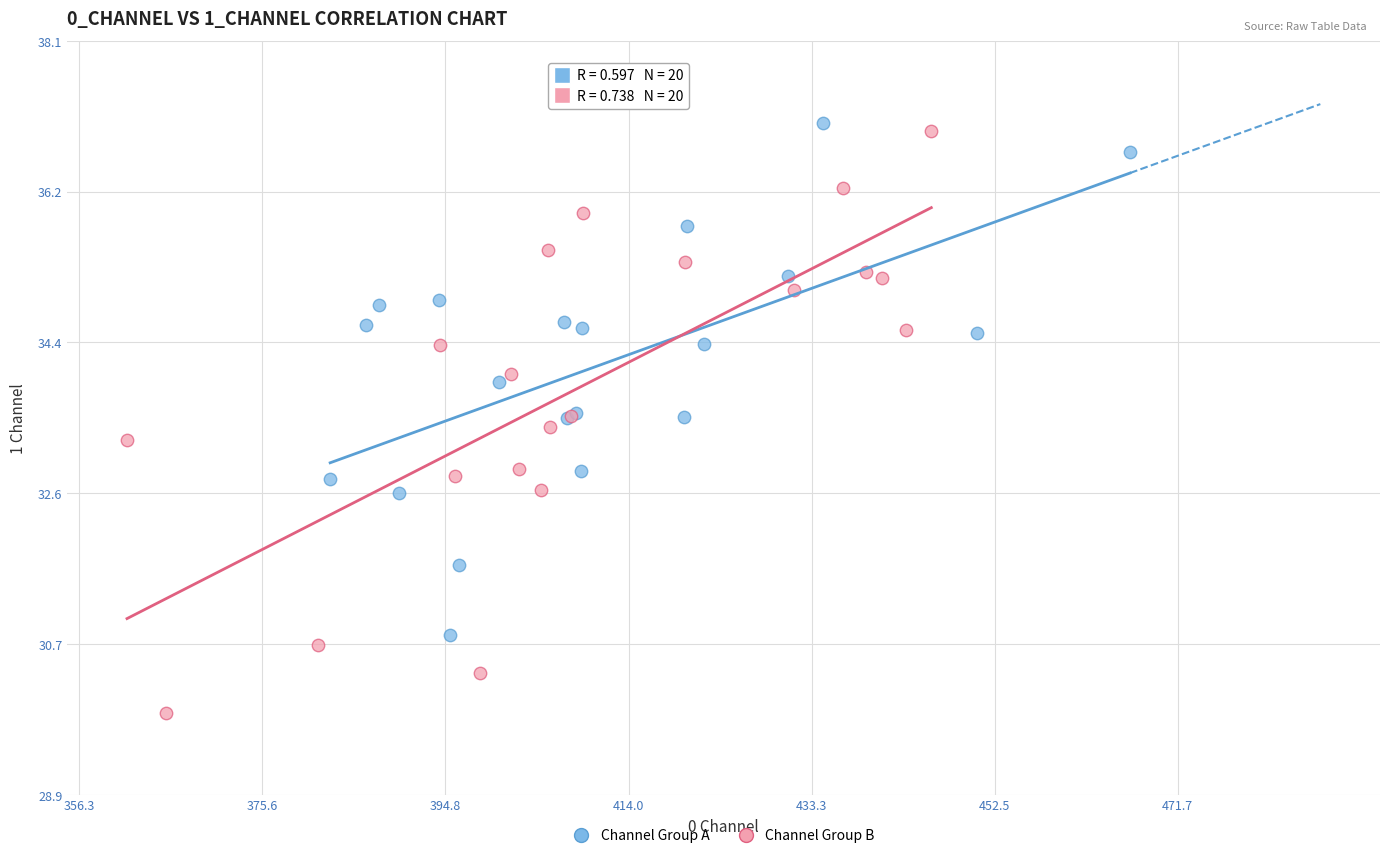

What are all the series names shown in the legend?

Channel Group A, Channel Group B